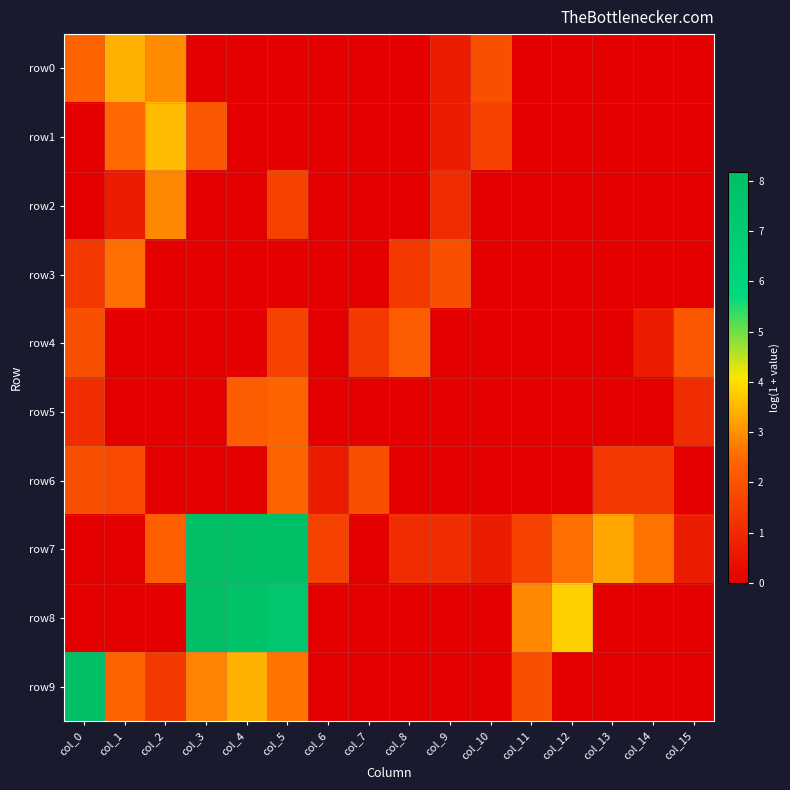

At which category is the sum across all series the highest?

col_5